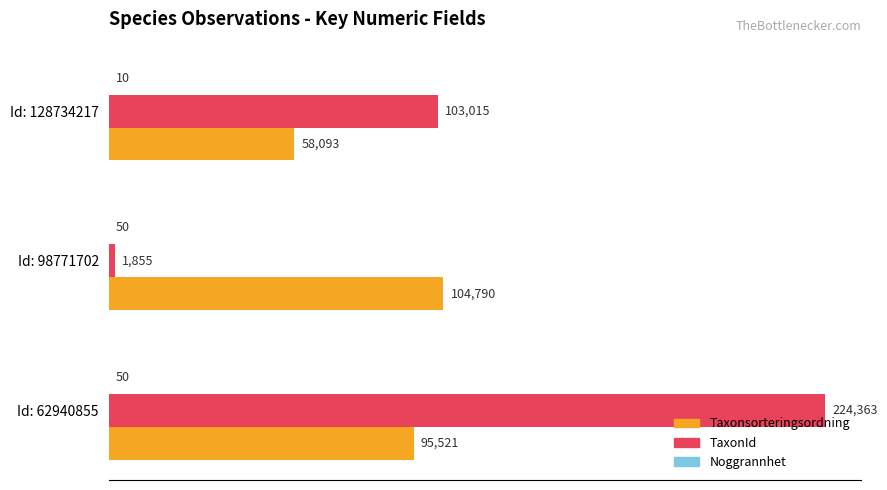

At which category is the sum across all series the highest?

Id: 62940855